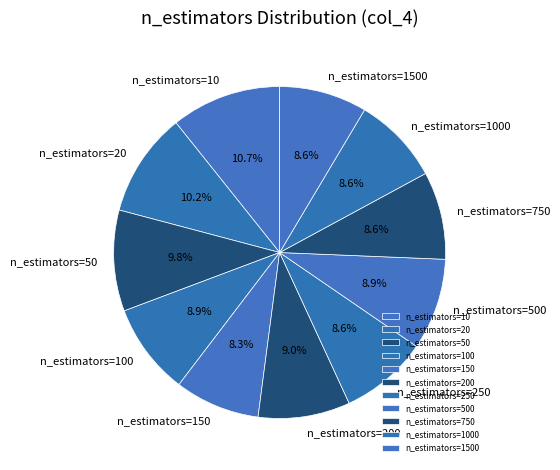

How much of the chart is everything except n_estimators=150?

91.7%